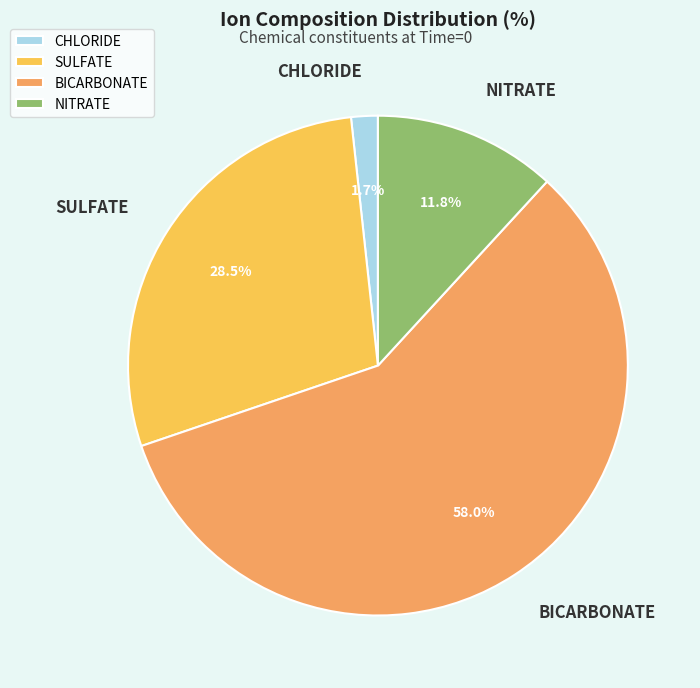

Which category has the biggest portion of the pie?

BICARBONATE